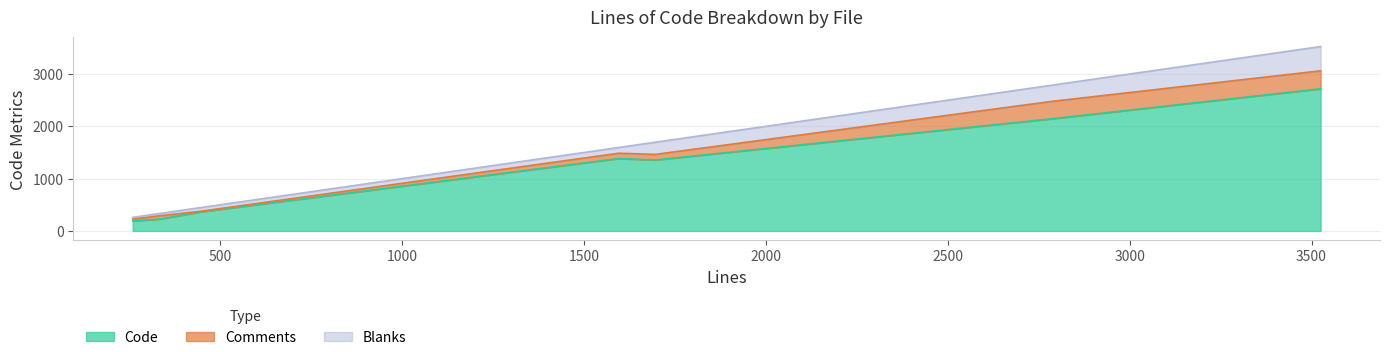

What is the sum of all Blanks values?

1264